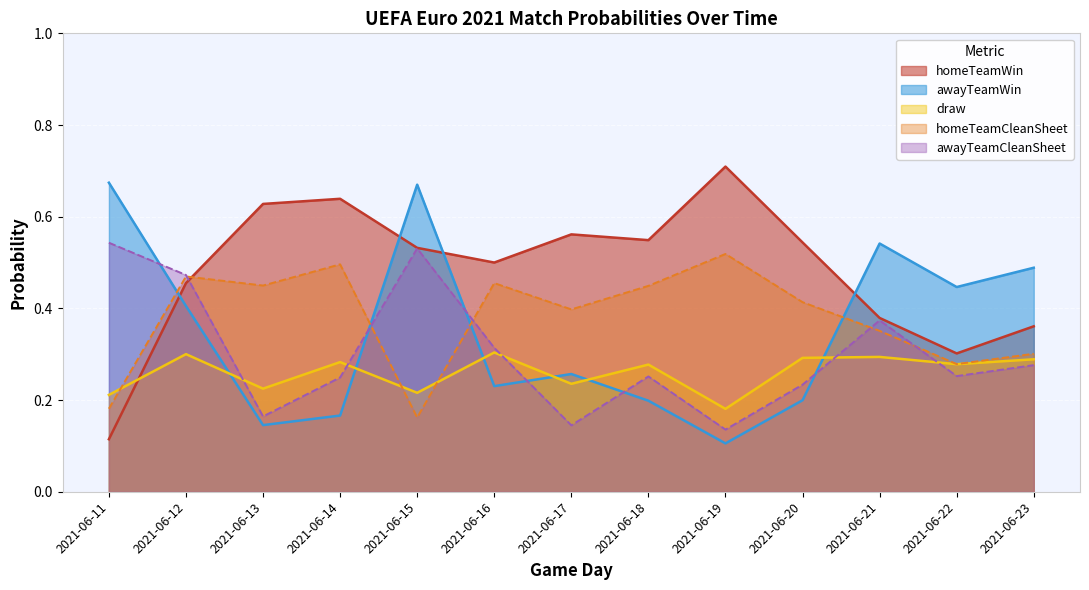

What is the difference between the maximum and minimum values in the homeTeamWin series?

0.6